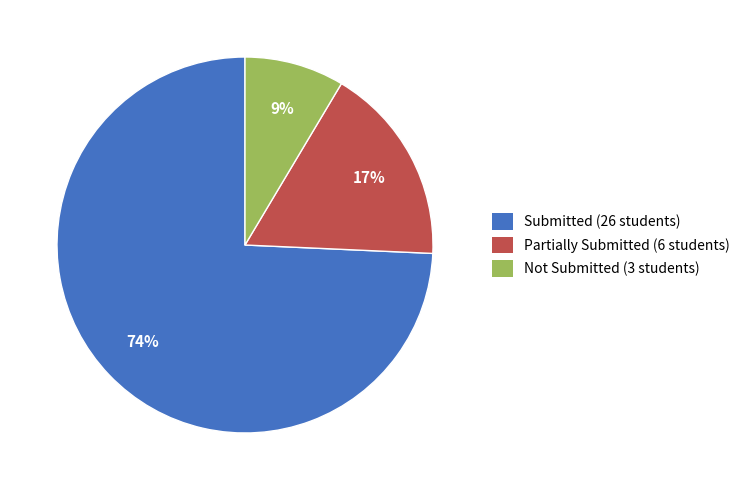

To the nearest percent, what is the average slice percentage?

33%